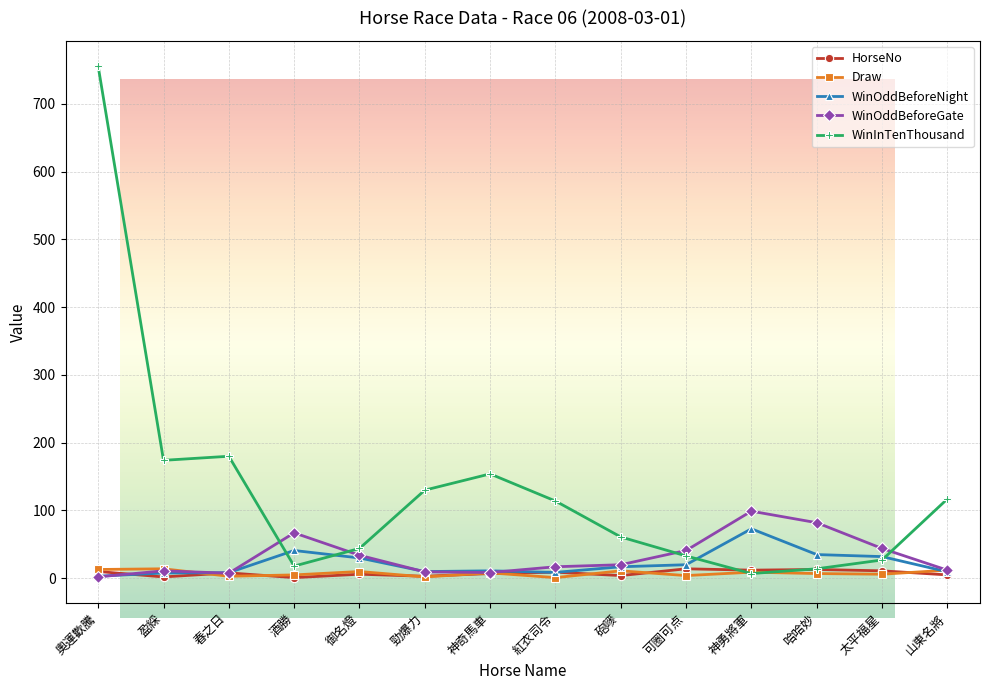

What is the lowest value of the Draw series?

1.0